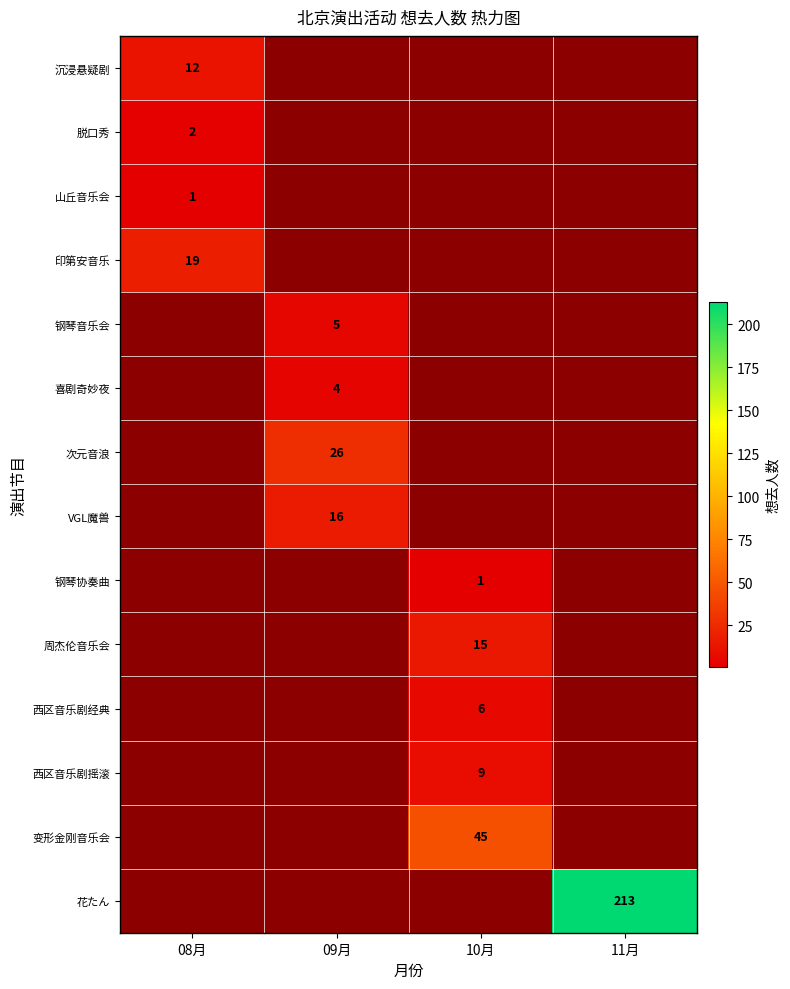

List the labels in order of 花たん value, smallest first.

08月, 09月, 10月, 11月